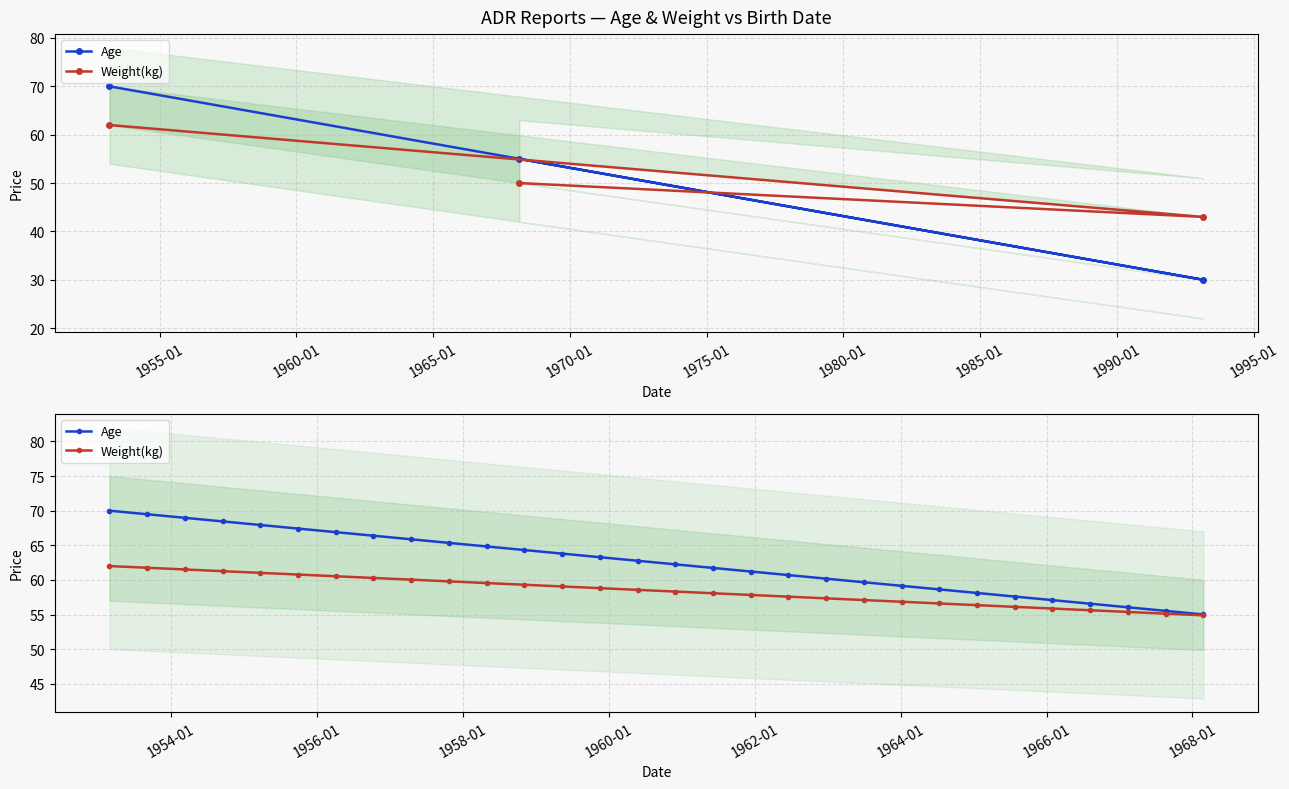

Is this an area chart (filled region under the line)?

No